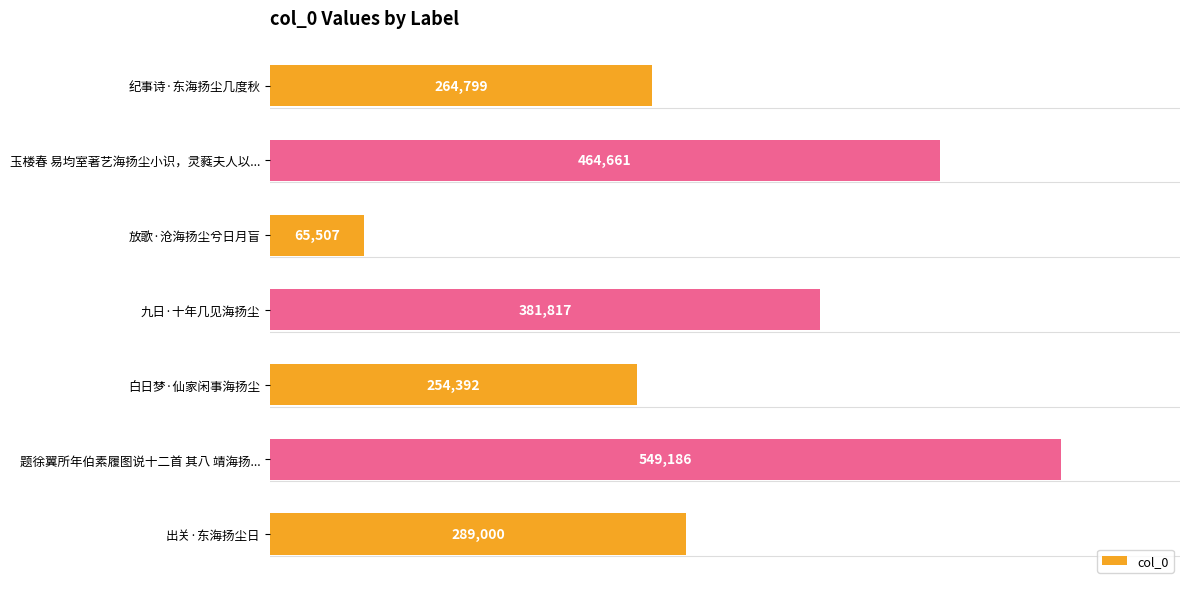

What is the ratio of the value at 九日·十年几见海扬尘 to the value at 放歌·沧海扬尘兮日月盲?

5.8